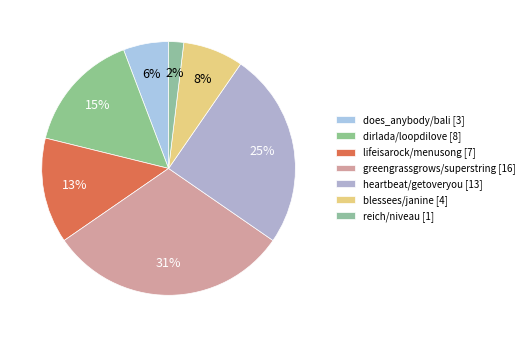

What percentage is the does_anybody/bali slice, to the nearest percent?

6%